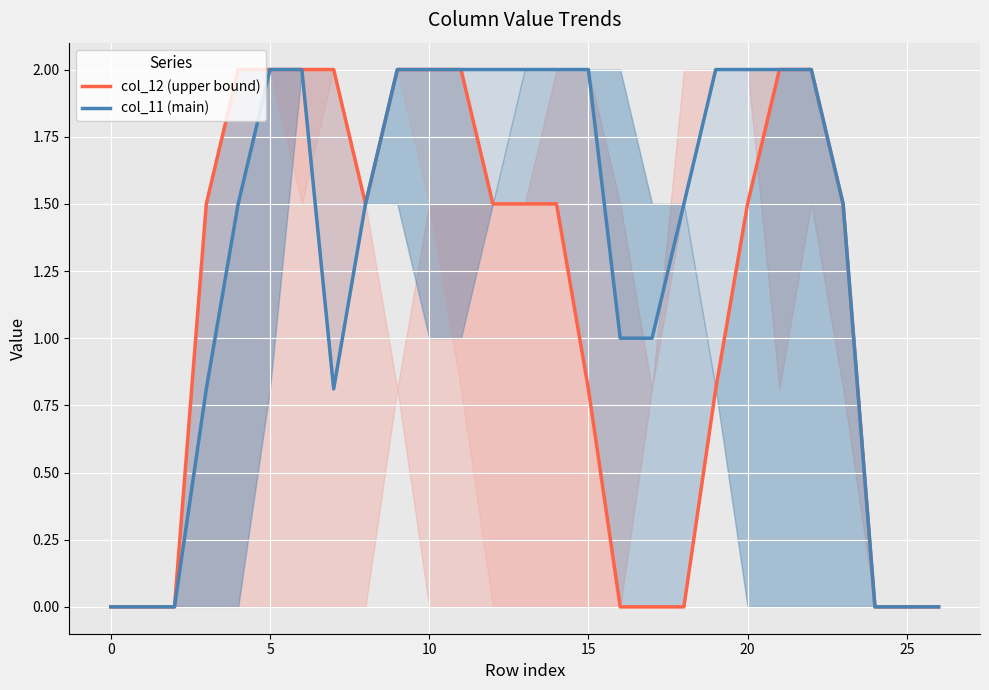

Which series has the largest range (max minus min)?

col_12 (upper bound)